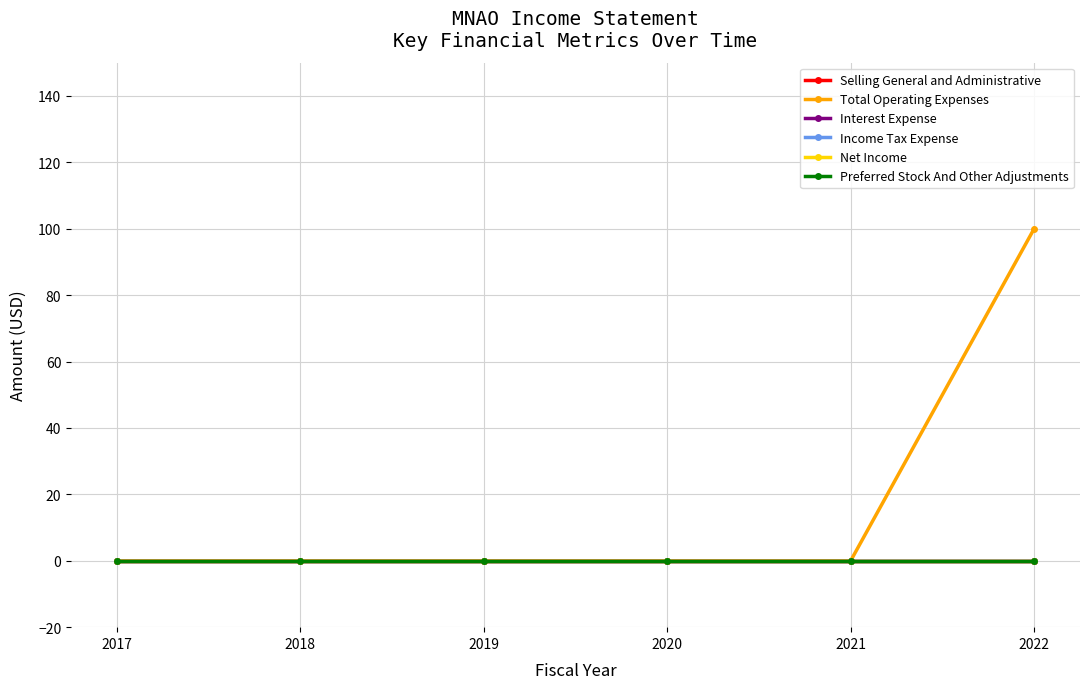

True or false: Interest Expense has a value of 0 at 2020.

True